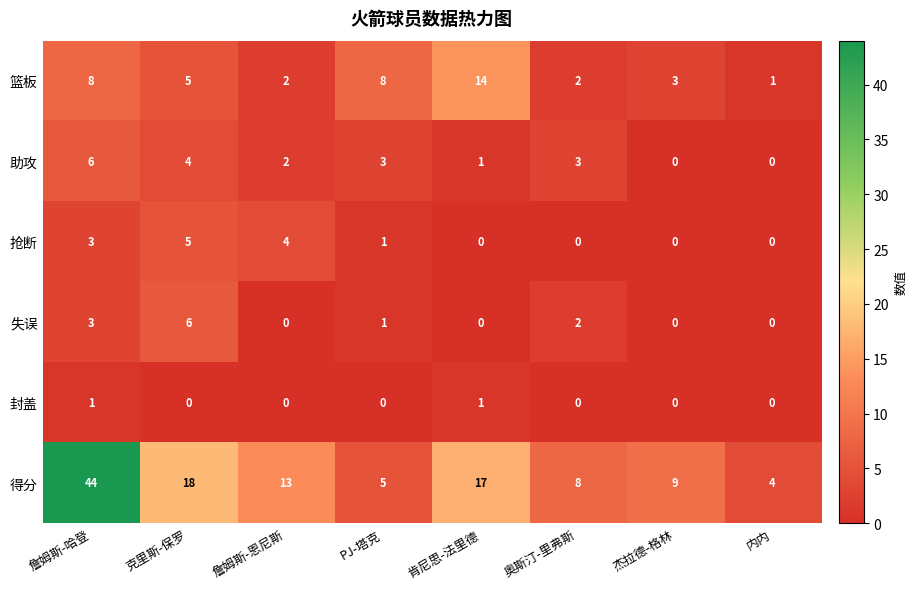

What is the difference between the maximum and minimum values in the 助攻 series?

6